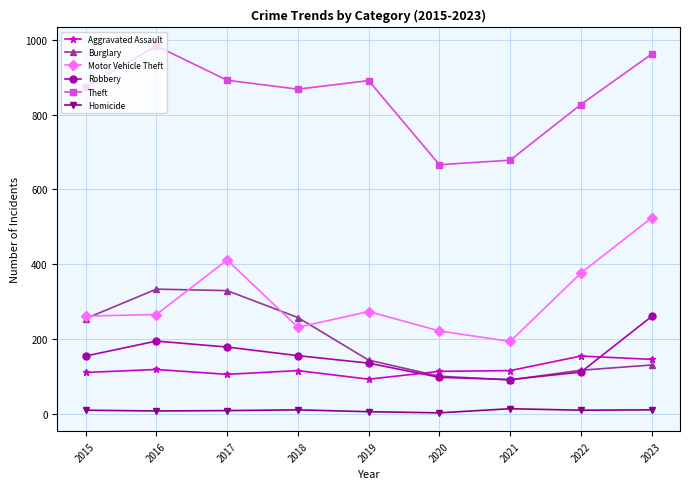

Rank the series by their maximum value, from lowest to highest.

Homicide, Aggravated Assault, Robbery, Burglary, Motor Vehicle Theft, Theft